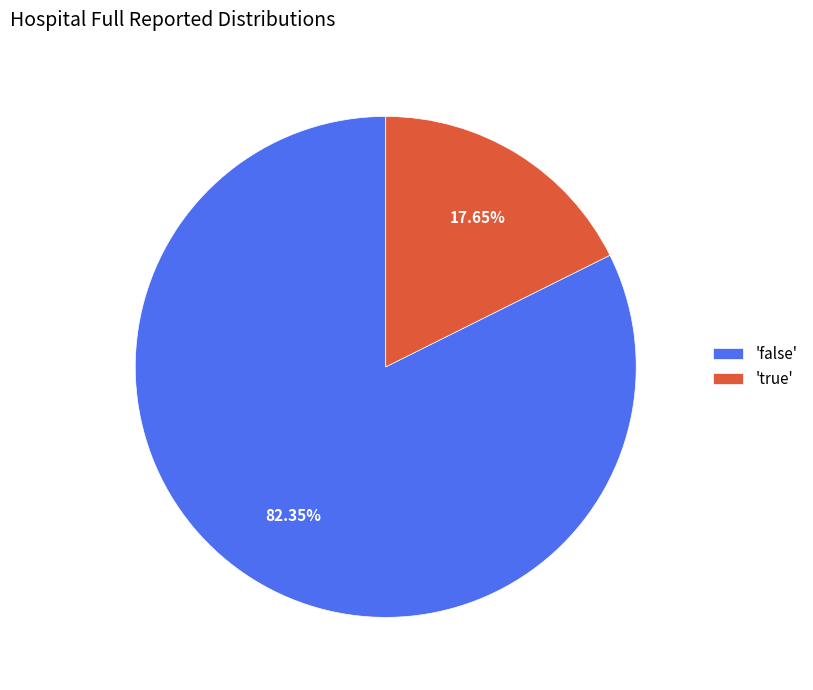

Does any single category account for the majority?

Yes